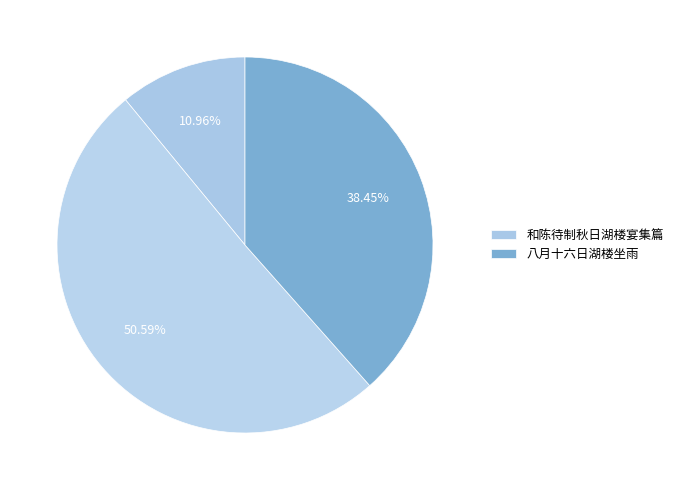

Rank the categories by value from highest to lowest.

和陈待制秋日湖楼宴集篇, 八月十六日湖楼坐雨, 和陈待制秋日湖楼宴集篇